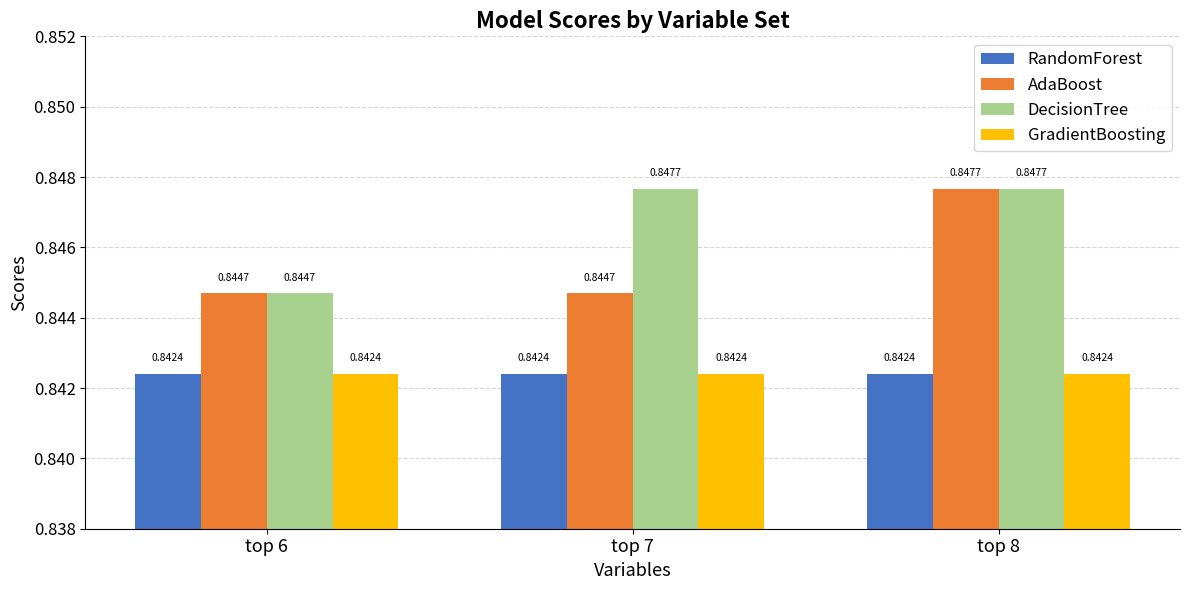

Are the bars horizontal?

No